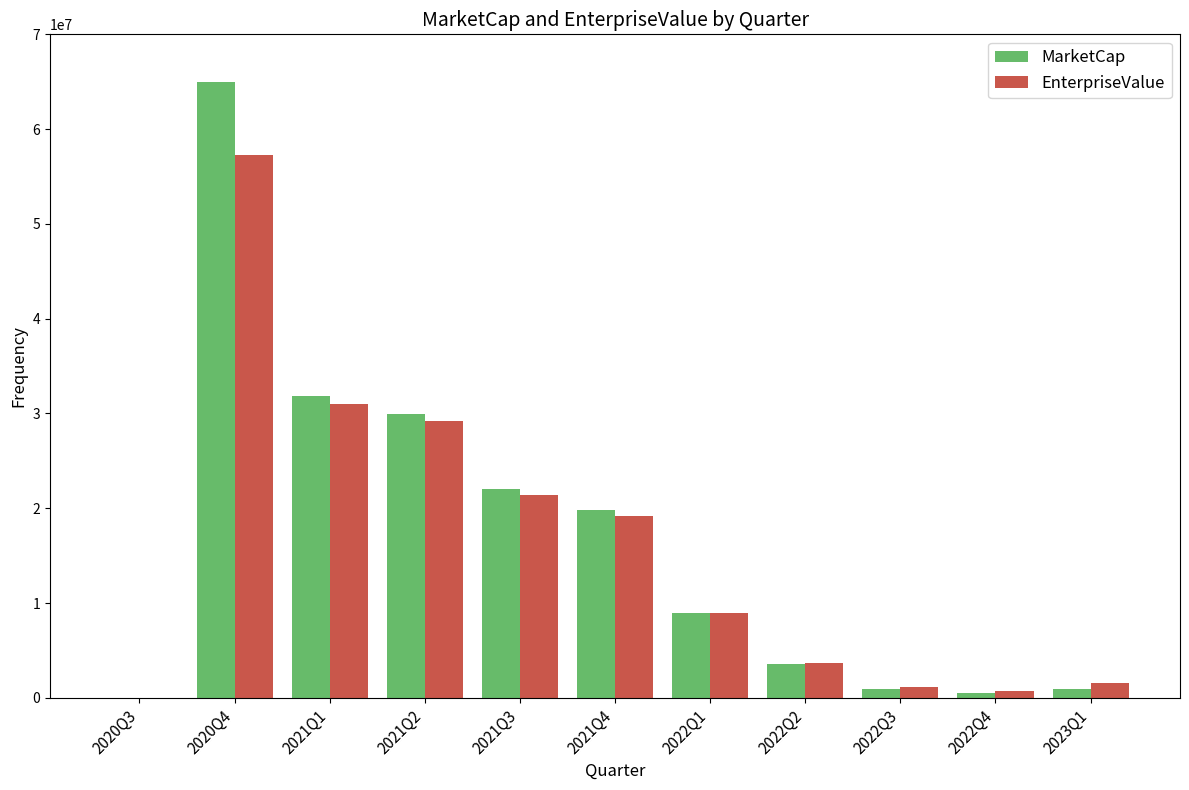

How many groups of bars are there?

11